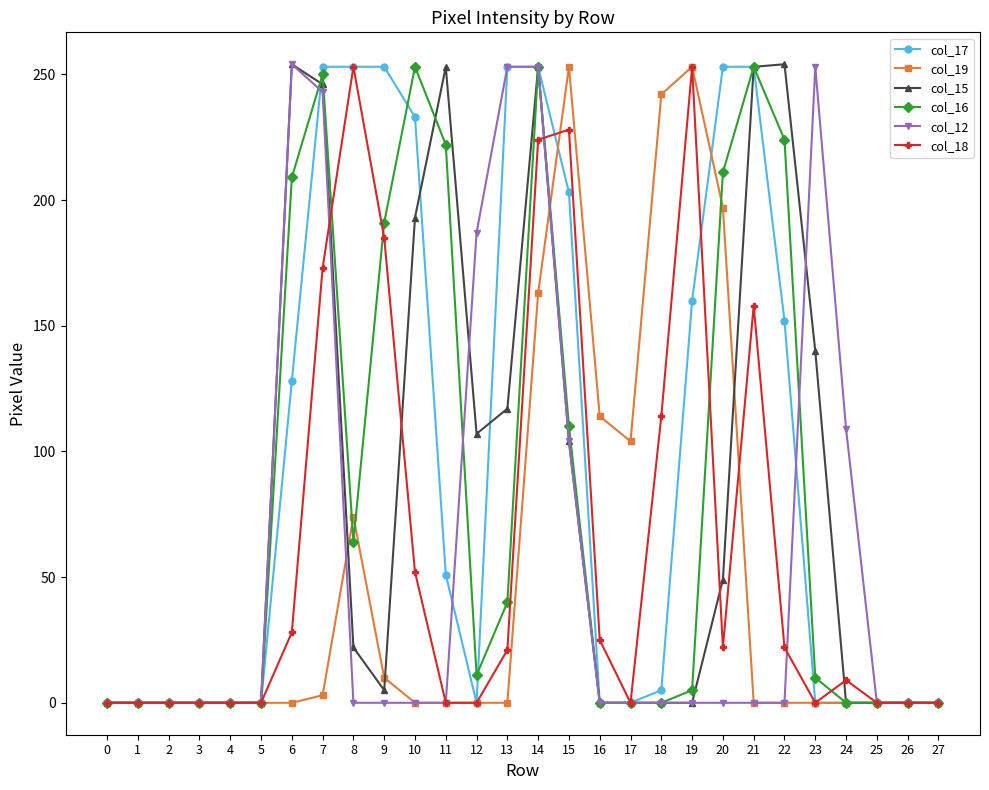

What is the maximum value shown in the chart?

254